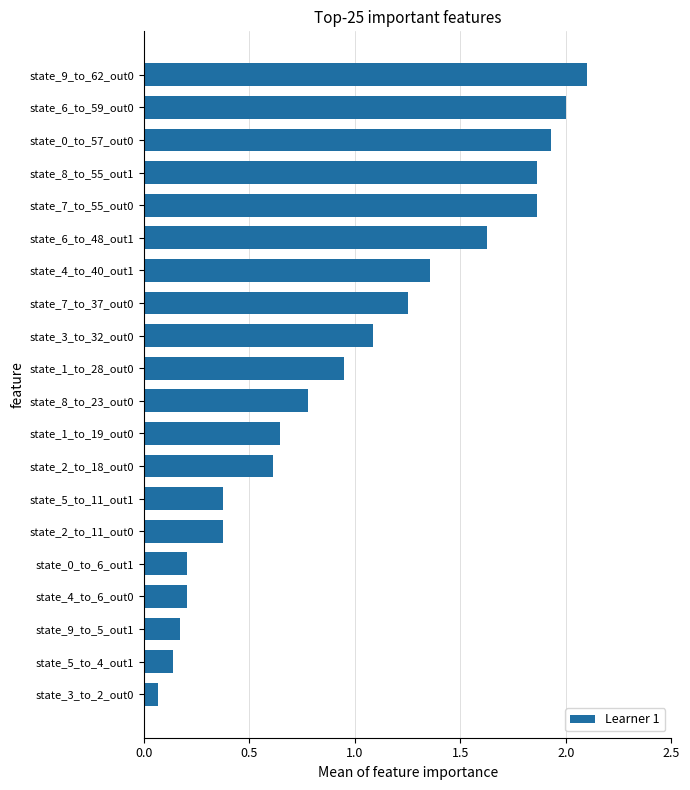

Approximately how many times larger is the value at state_2_to_11_out0 compared to state_4_to_40_out1?

0.3